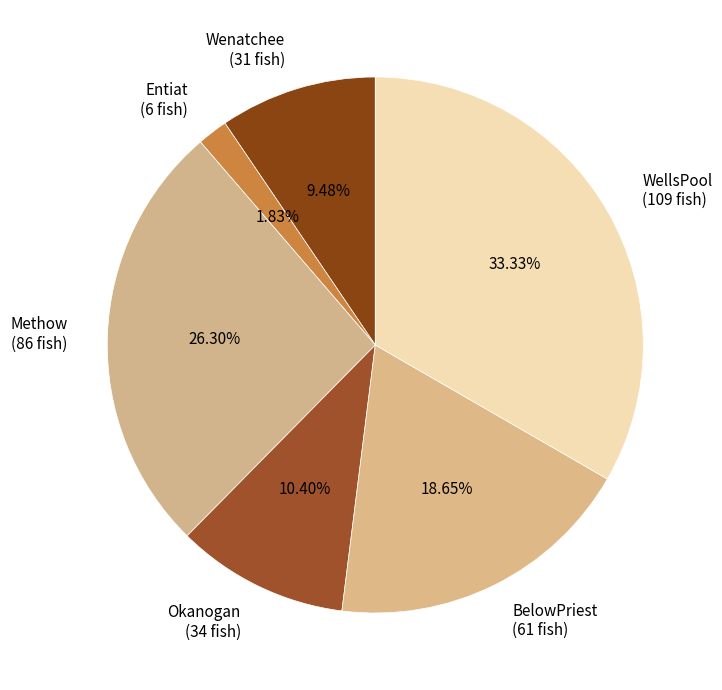

Approximately how many times larger is the value at Wenatchee compared to Entiat?

5.2